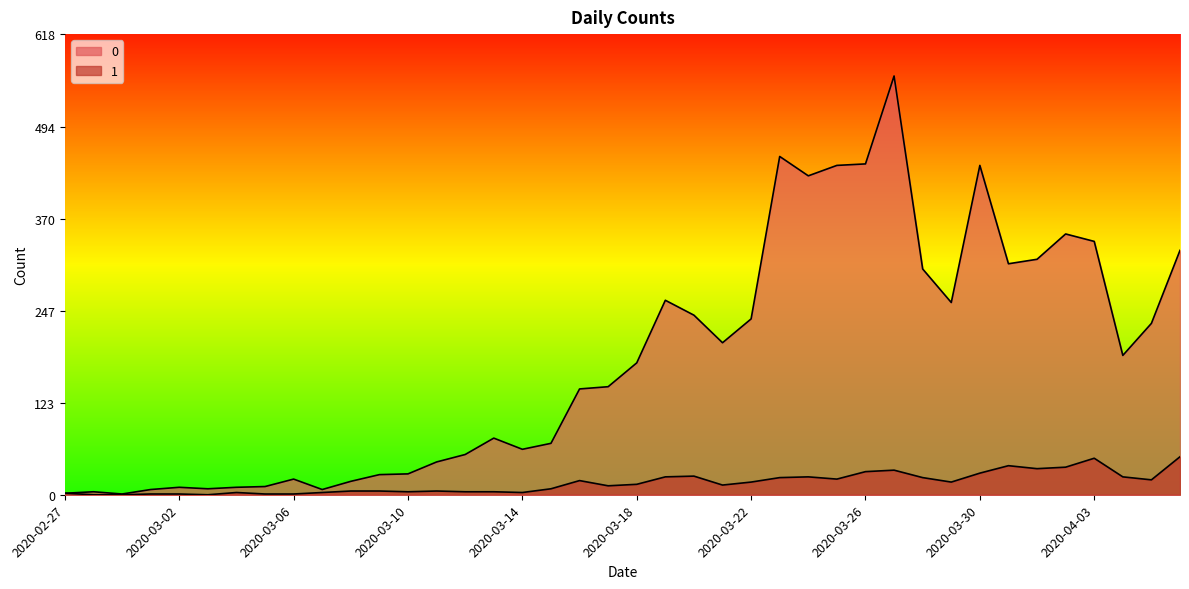

What is the sum of the 0 values at 2020-03-22 and 2020-03-17?

381